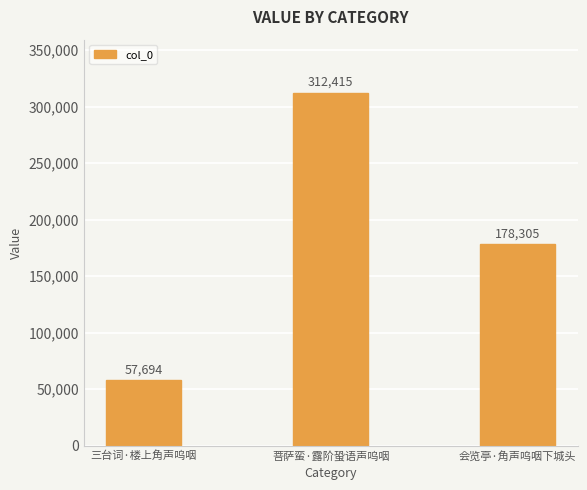

List the labels in order of value, smallest first.

三台词·楼上角声呜咽, 会览亭·角声呜咽下城头, 菩萨蛮·露阶蛩语声呜咽